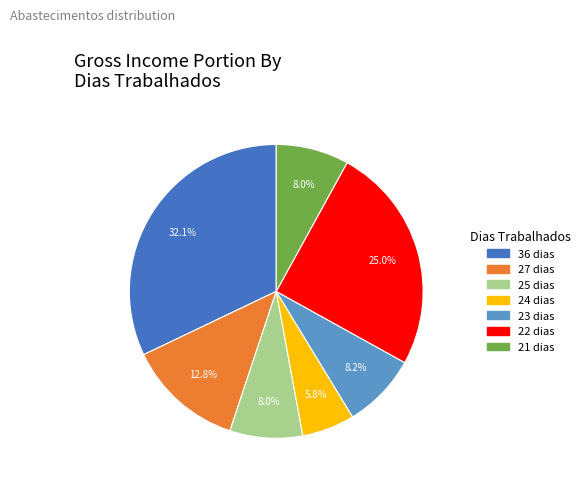

What is the total percentage of 25 dias and 21 dias?

16.0%